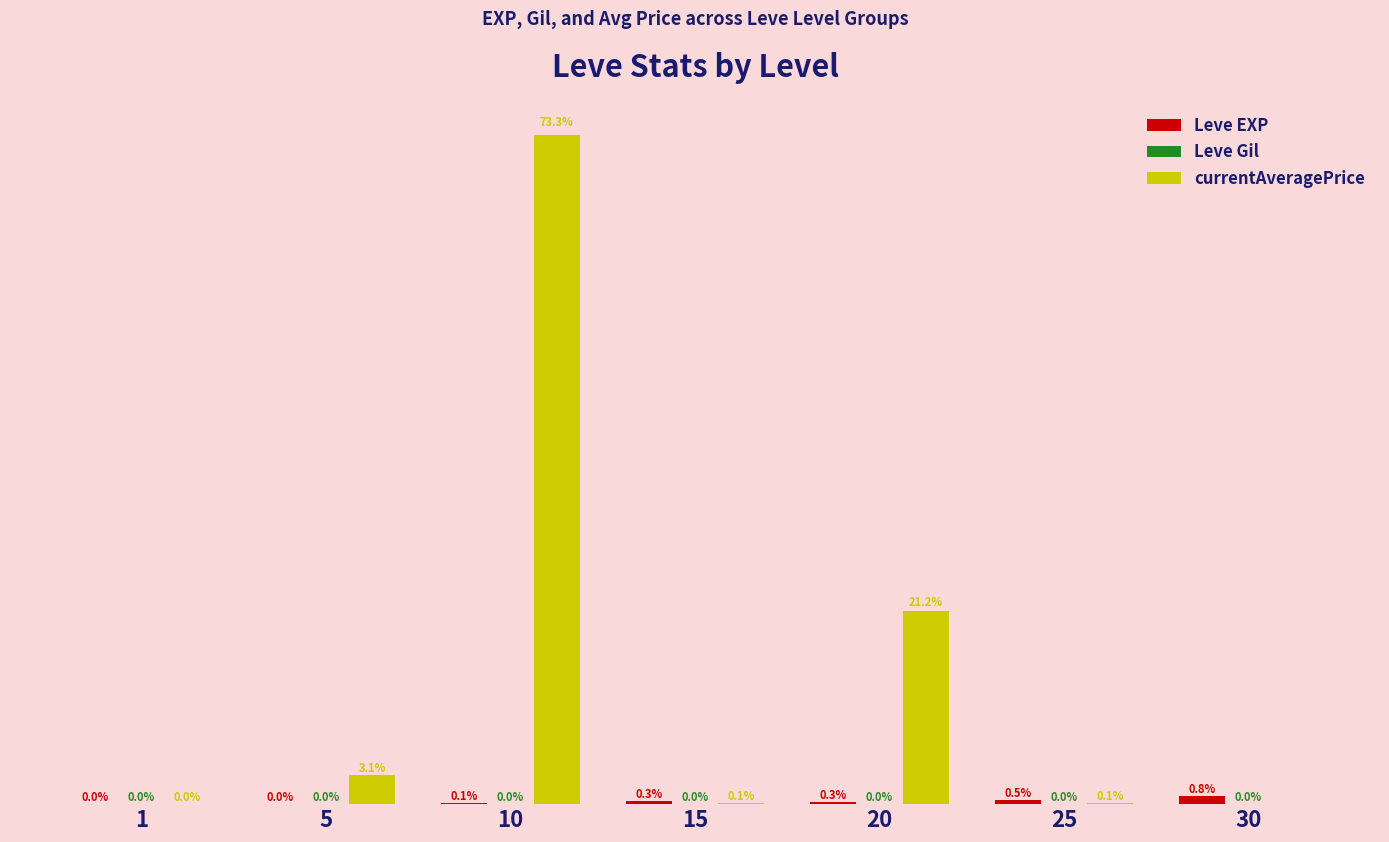

Reading left to right, what are all the values shown in this chart?

Leve EXP: 1=630.0	5=3600.0	10=9990.0	15=24790.0	20=21600.0	25=36390.0	30=67730.0
Leve Gil: 1=113.0	5=139.0	10=293.0	15=529.0	20=290.0	25=485.0	30=463.0
currentAveragePrice: 1=69.8	5=252083.3	10=5883950.0	15=10000.0	20=1700007.0	25=10000.2	30=0.0